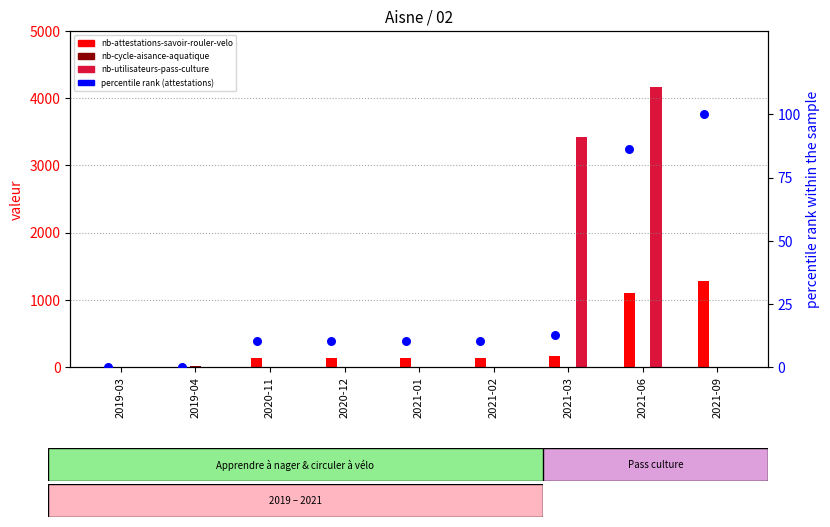

Between 2021-06 and 2019-04, which is larger?

2021-06